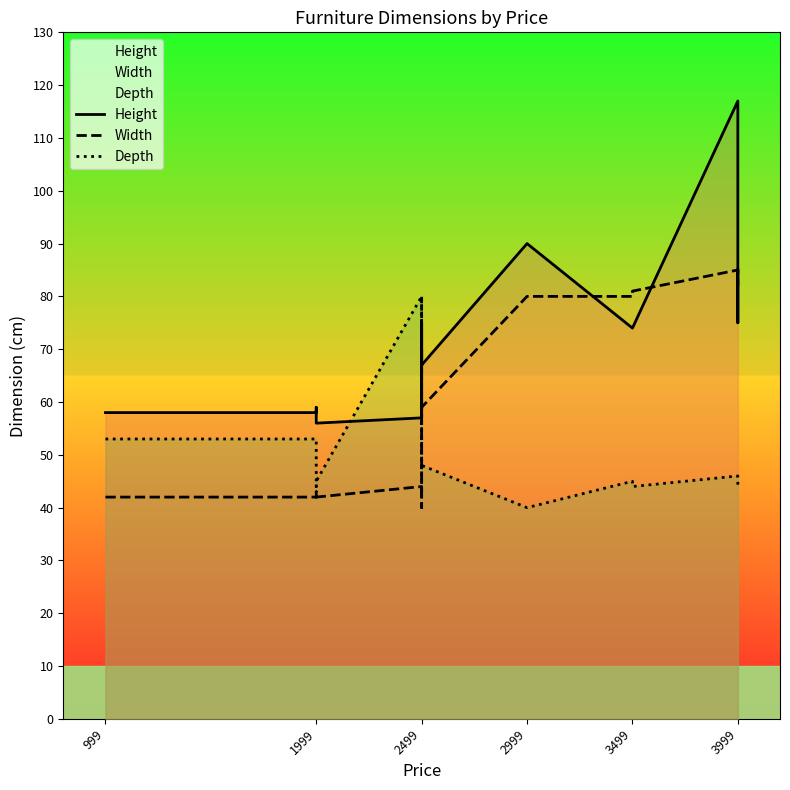

What is the highest value of the Width series?

85